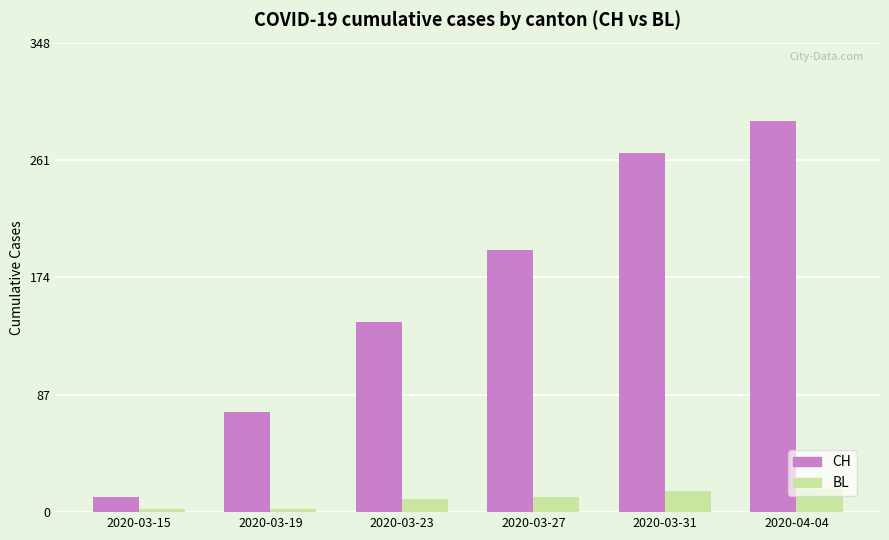

Is the value of BL at 2020-03-15 greater than the value of CH at 2020-03-19?

No